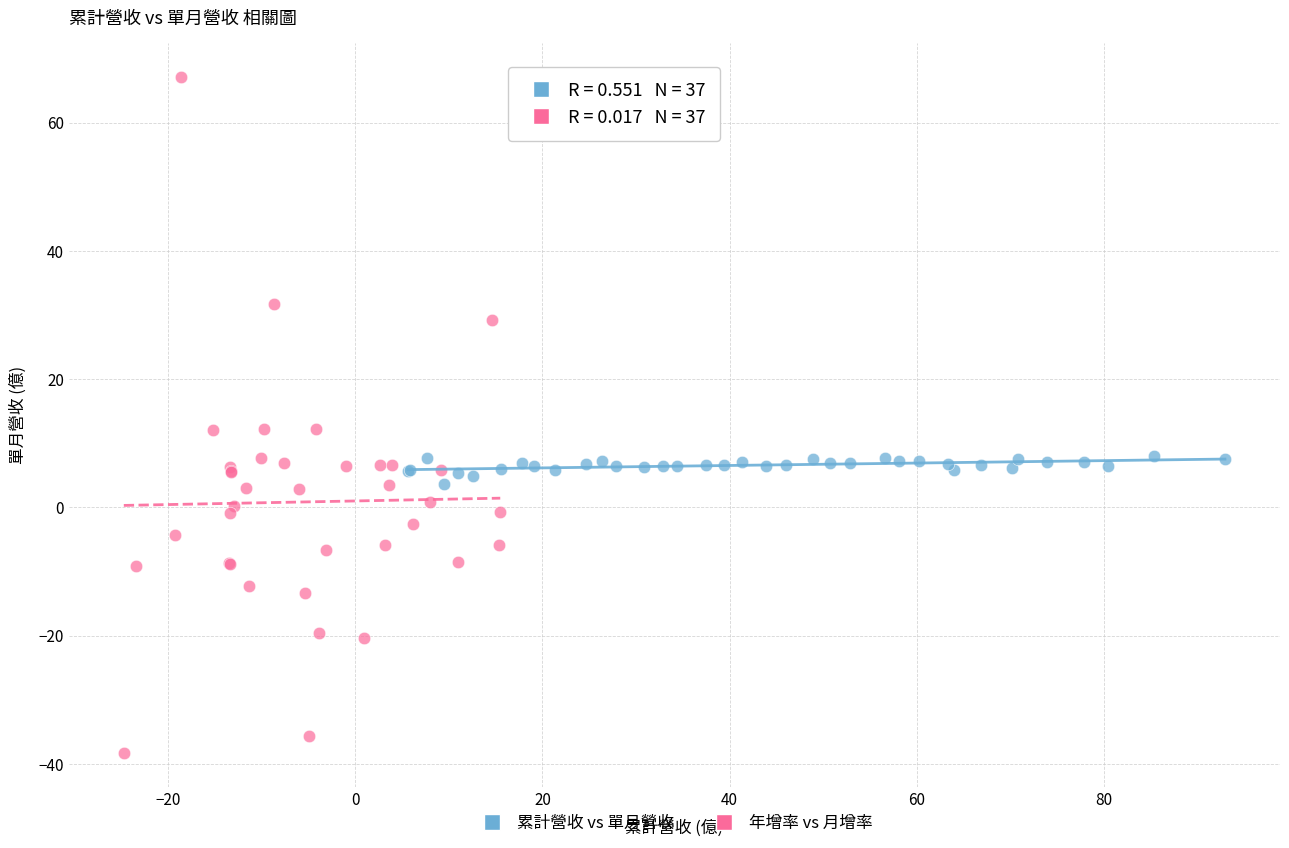

Which series has the widest spread of Y values?

年增率 vs 月增率